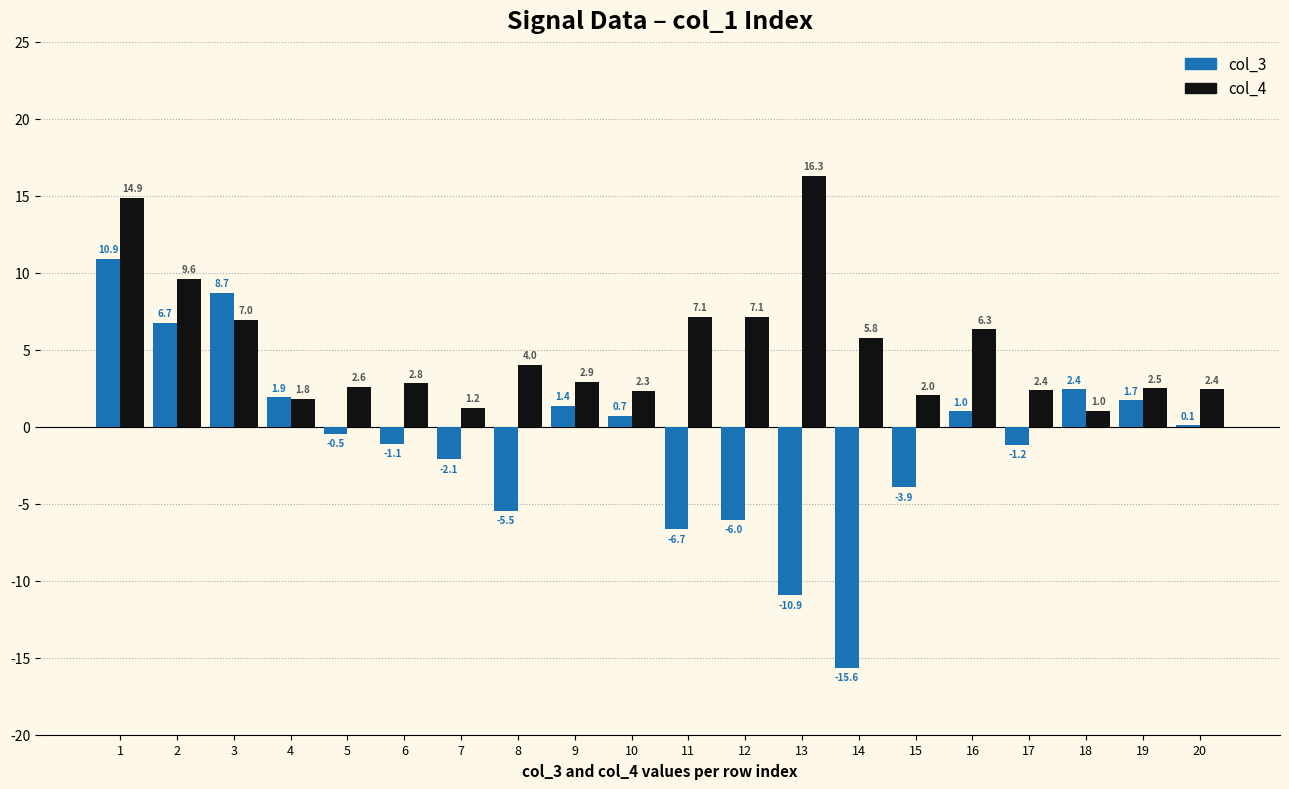

Which series has the largest range (max minus min)?

col_3